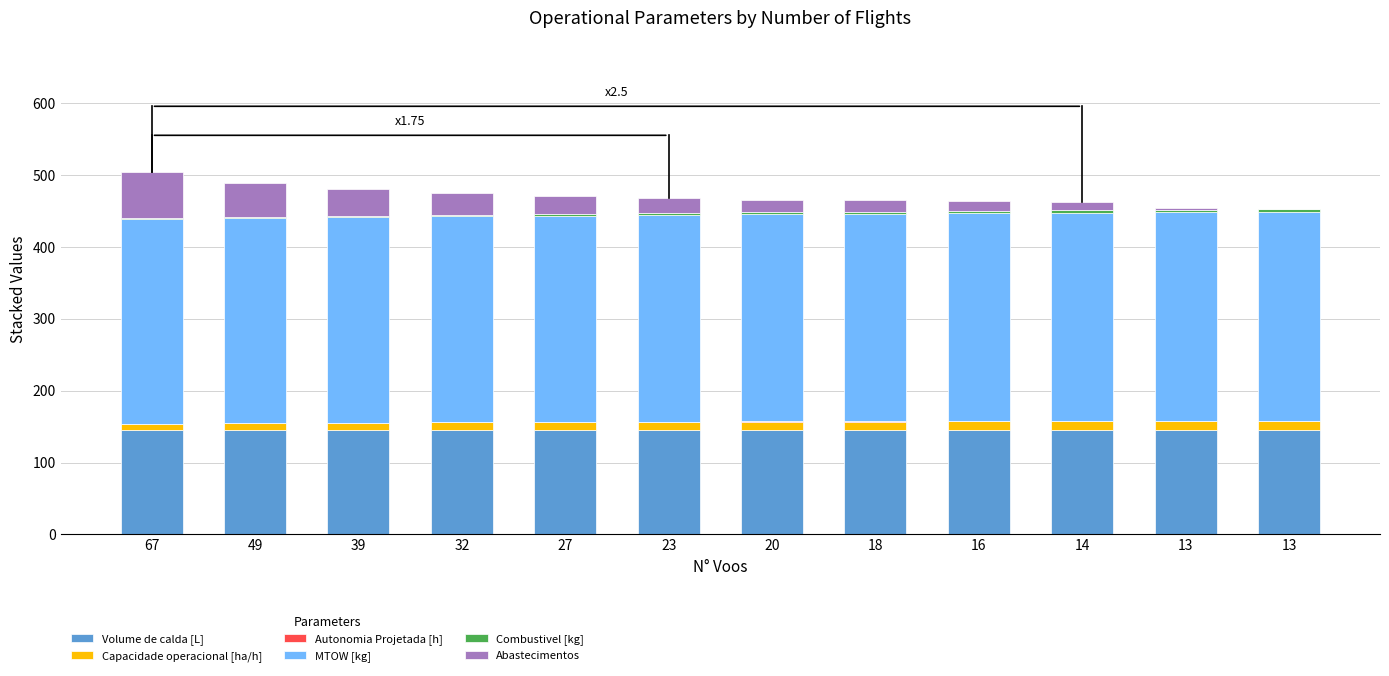

Are the bars horizontal?

No